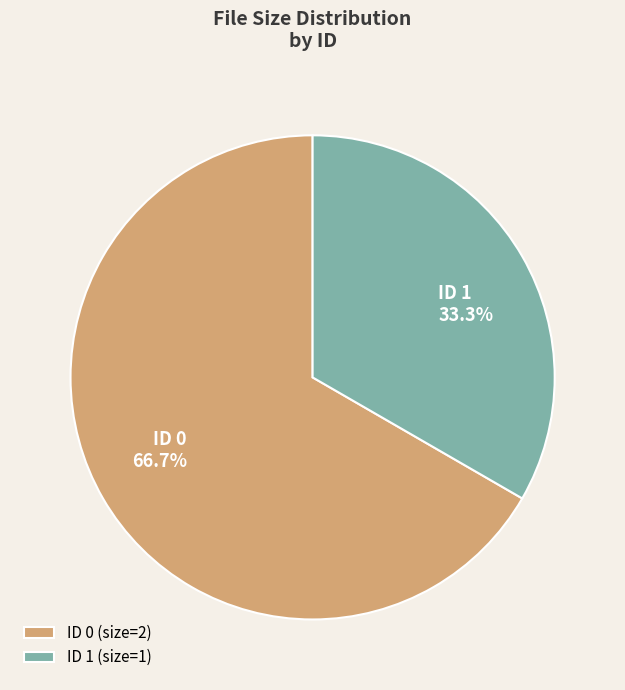

Does ID 1 represent more than half of the total?

No